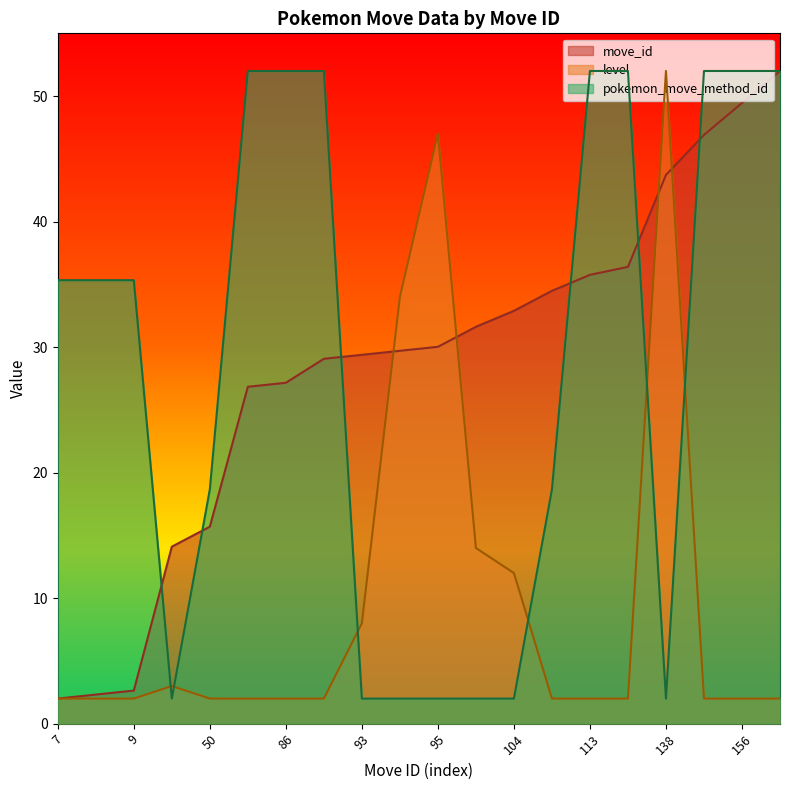

The value of pokemon_move_method_id at 113 is 52.0. True or false?

True